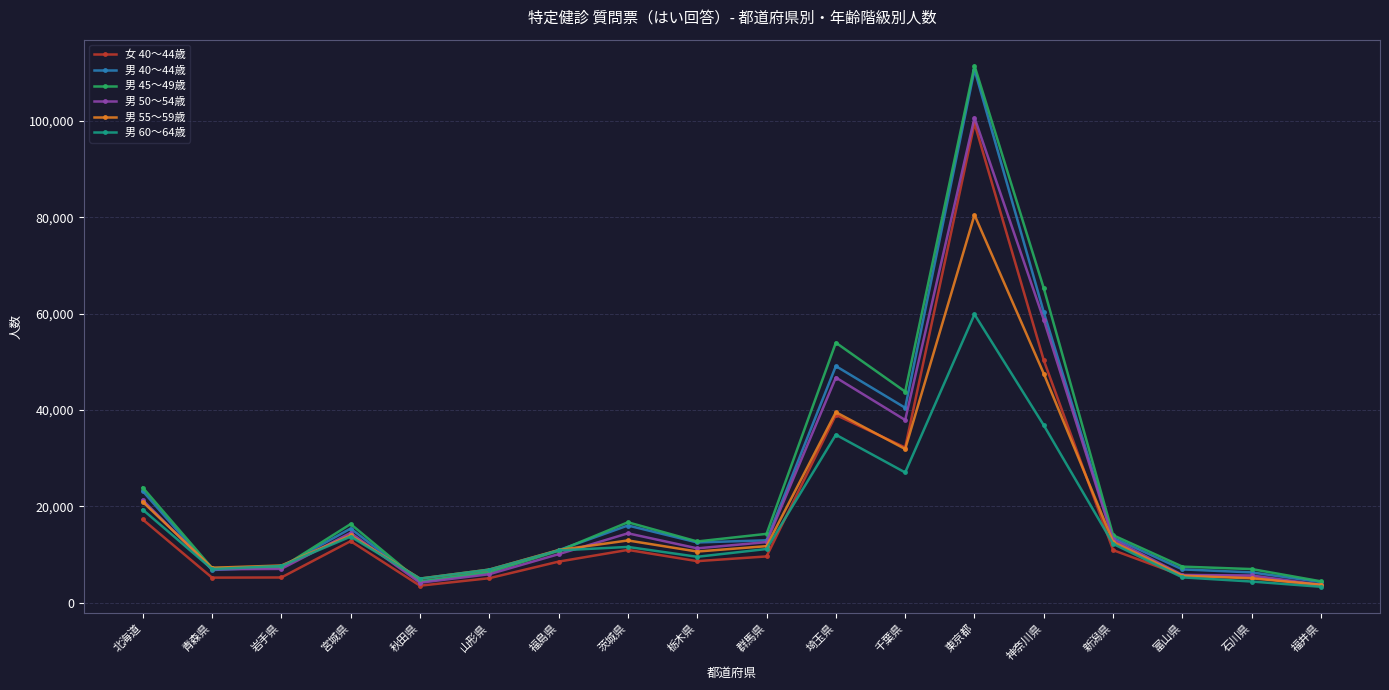

Between which two adjacent categories do 男 40～44歳 and 男 55～59歳 first intersect?

北海道 and 青森県